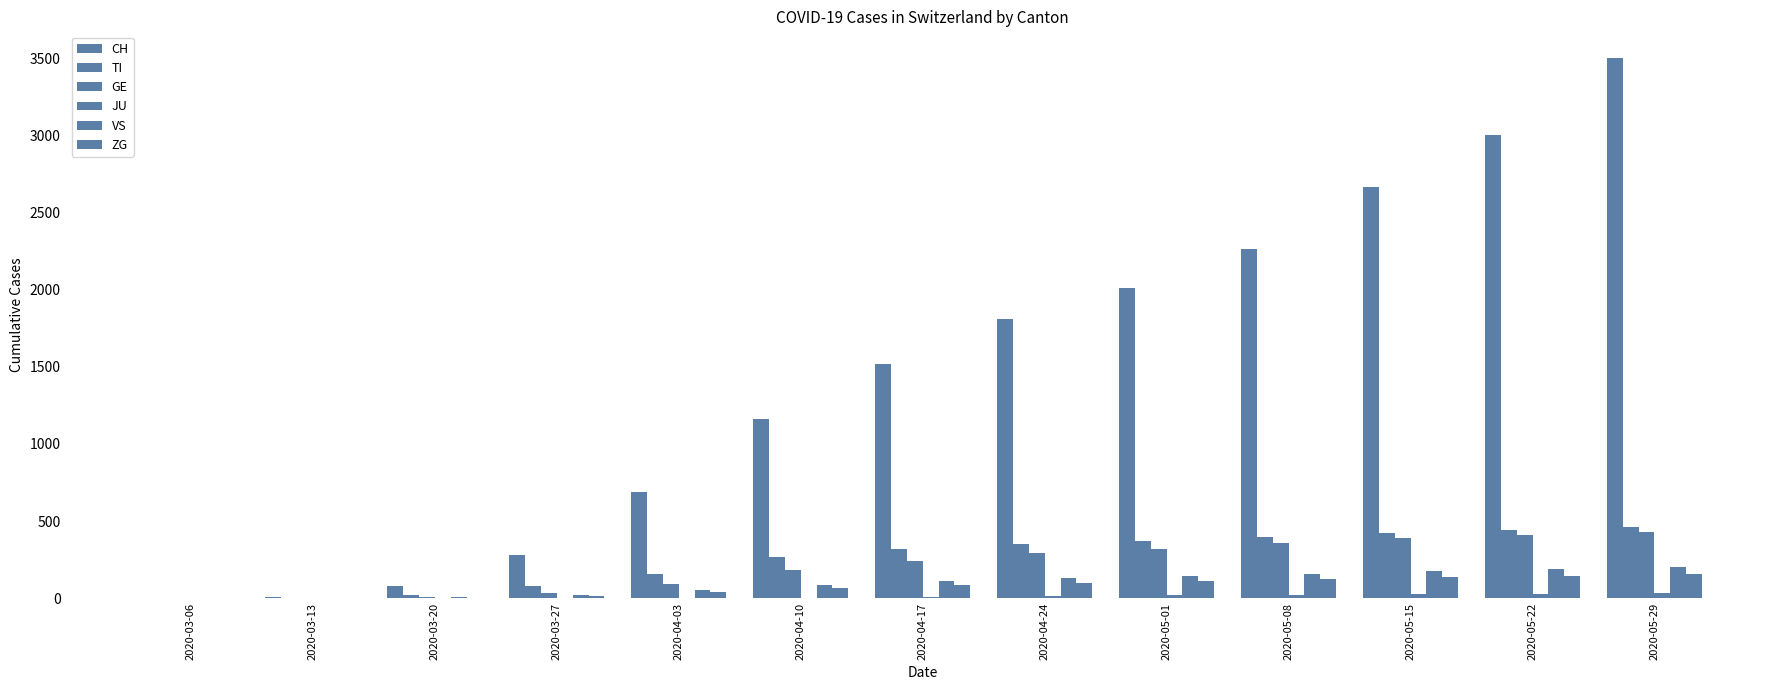

Which series has the largest range (max minus min)?

CH